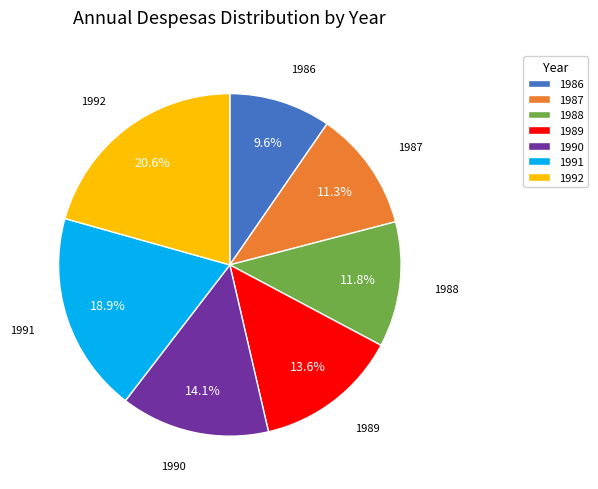

What percentage is the 1990 slice, to the nearest percent?

14%